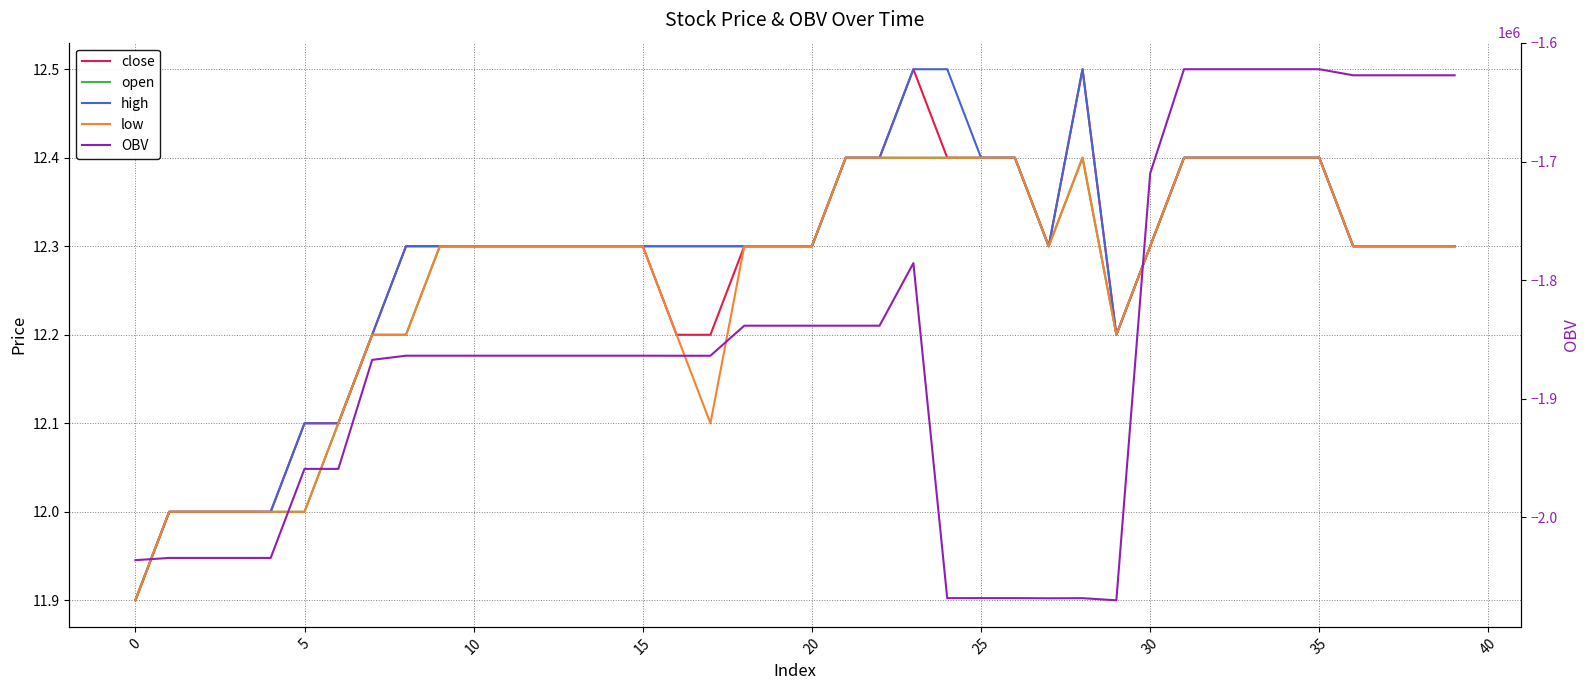

Is the value of OBV at 5 greater than the value of low at 16?

No